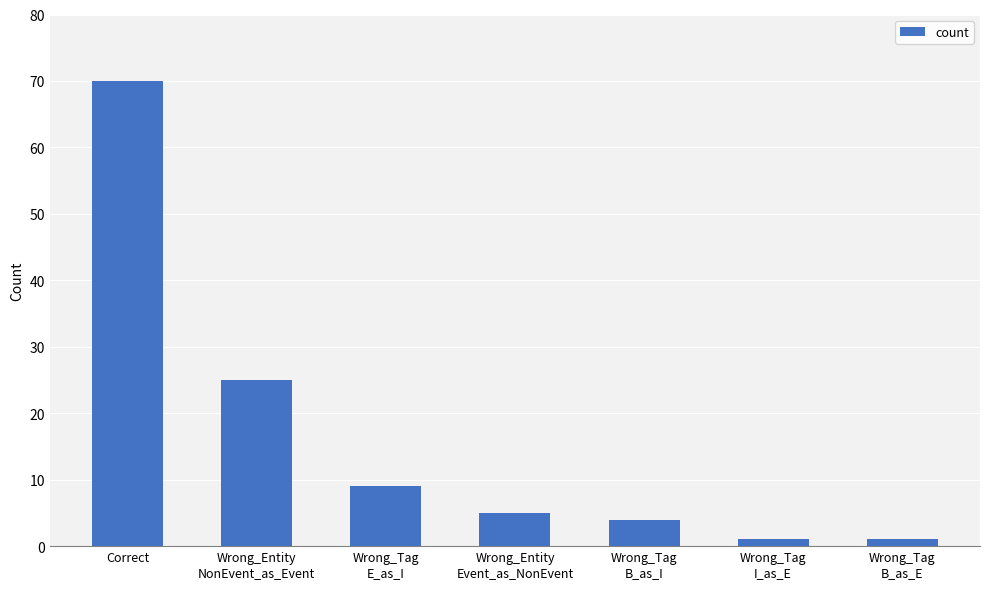

Is it true that the value at Wrong_Tag
B_as_E is 1?

True